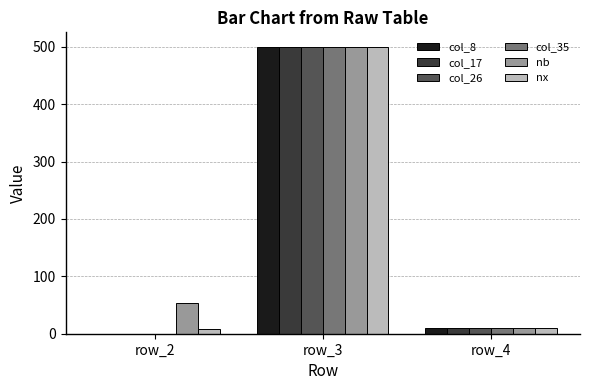

True or false: col_8 has a value of 165 at row_2.

False